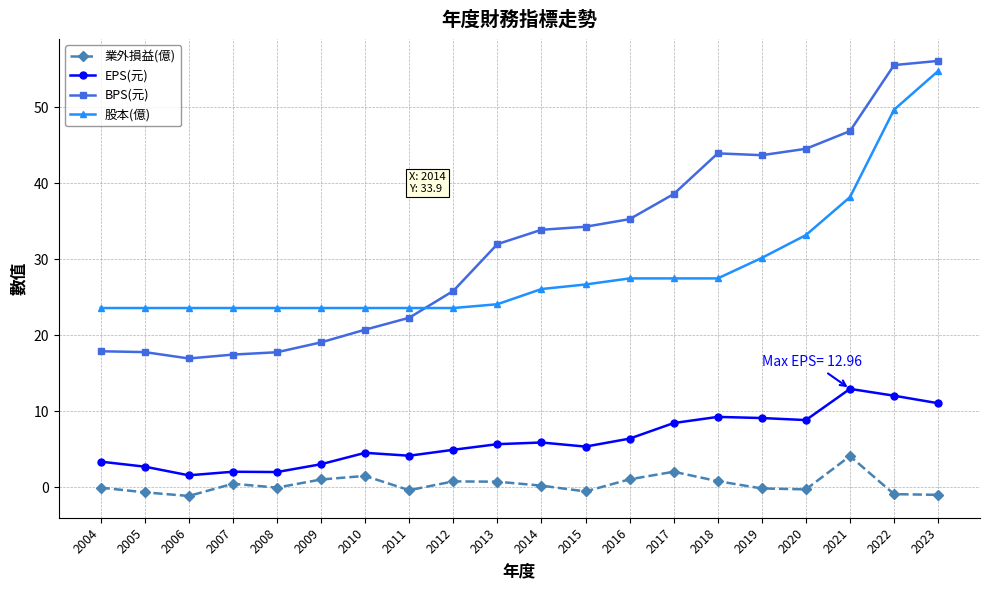

Count the number of data series in this chart.

4